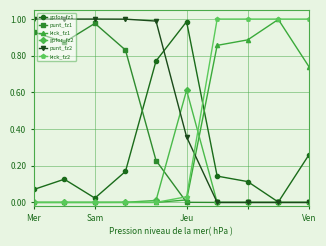

Does the chart have visible grid lines?

Yes